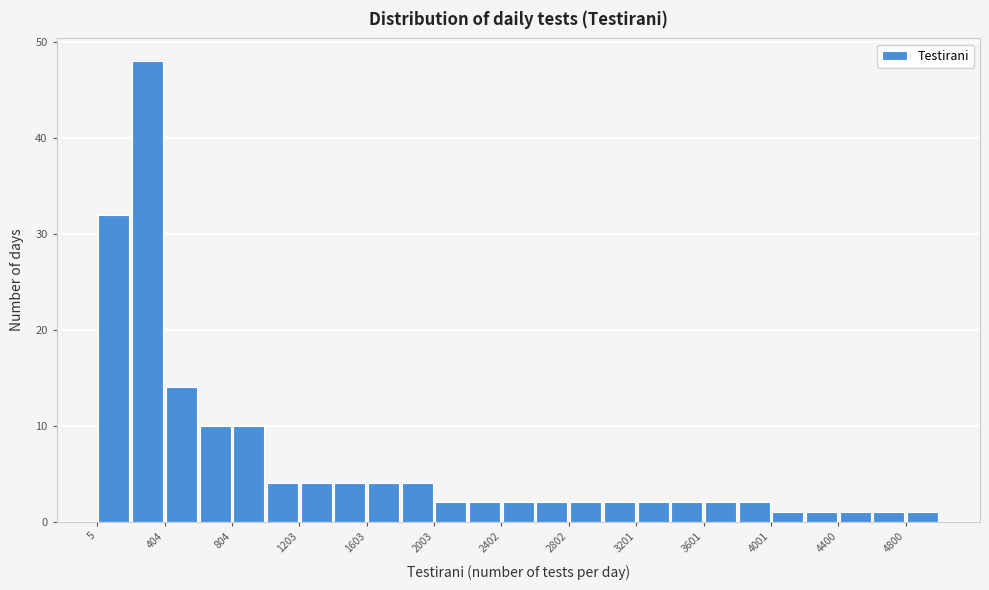

Read against the x-axis, roughly where is the centre of the tallest bar?

300